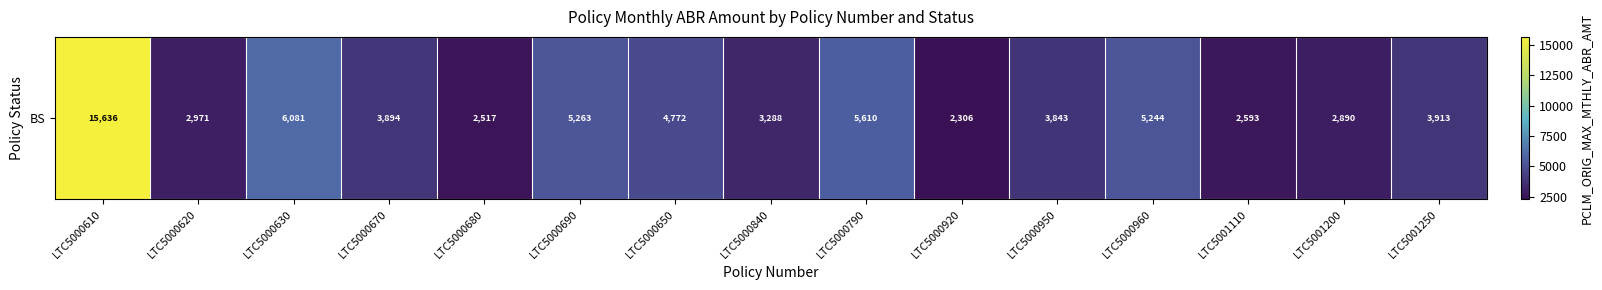

Rank the categories by value from highest to lowest.

LTC5000610, LTC5000630, LTC5000790, LTC5000690, LTC5000960, LTC5000650, LTC5001250, LTC5000670, LTC5000950, LTC5000840, LTC5000620, LTC5001200, LTC5001110, LTC5000680, LTC5000920